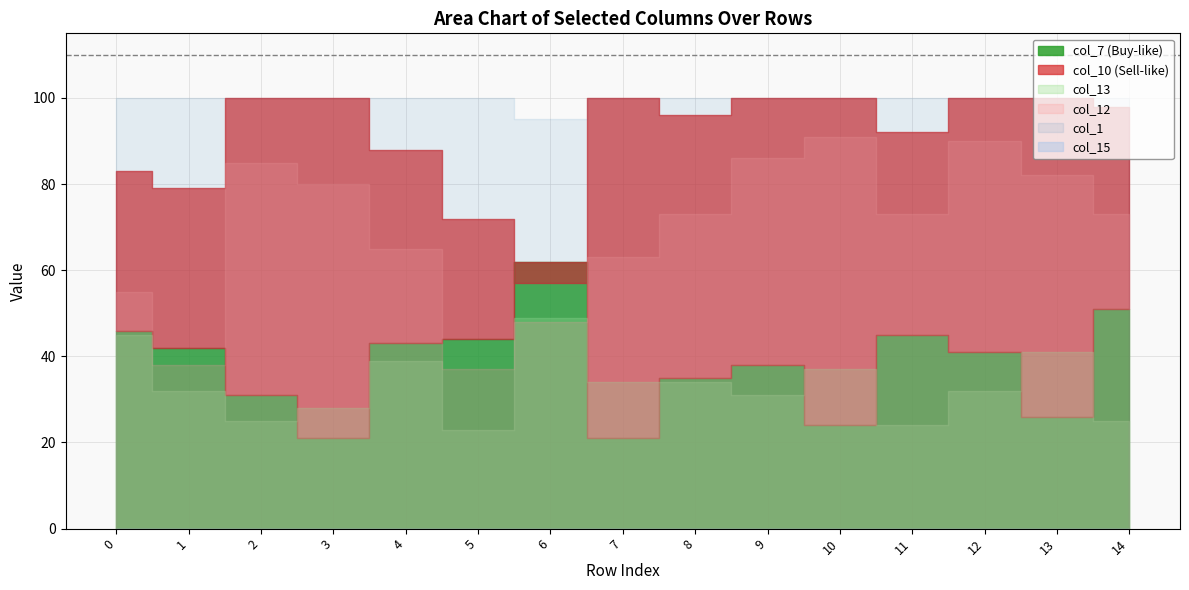

What is the average value of the col_10 series?

91